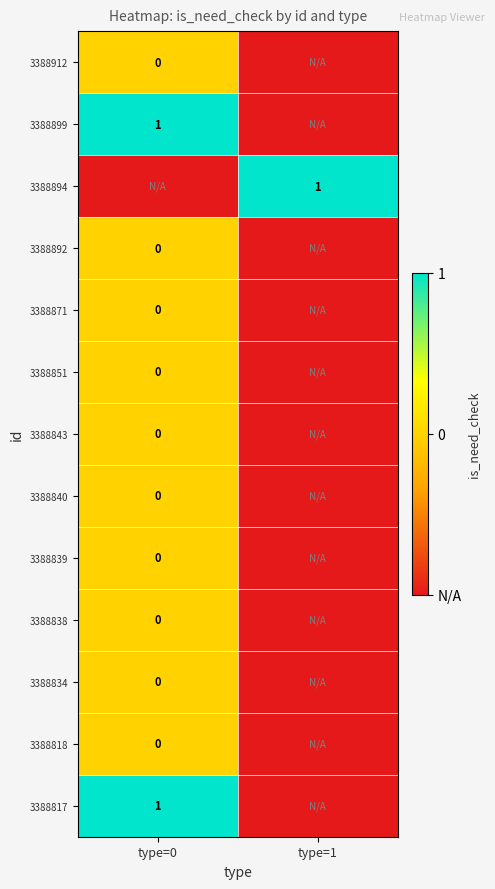

The value of 3388899 at type=0 is 2. True or false?

False